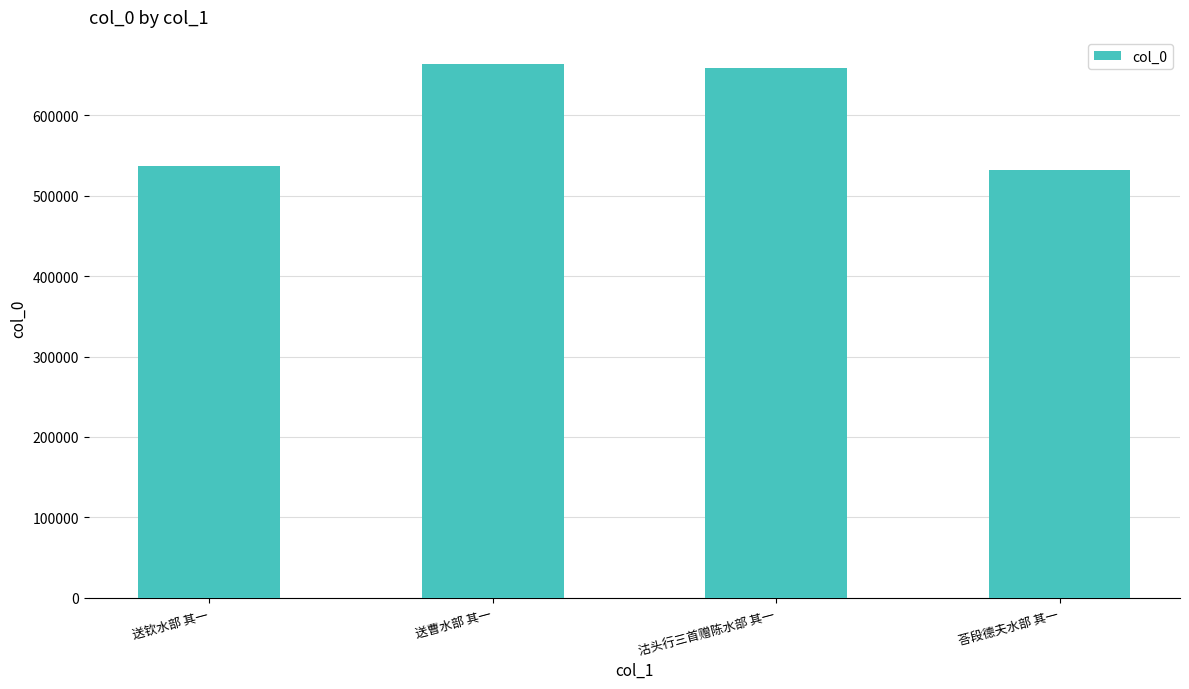

Where is the data nearest to the value 597745?

送钦水部 其一